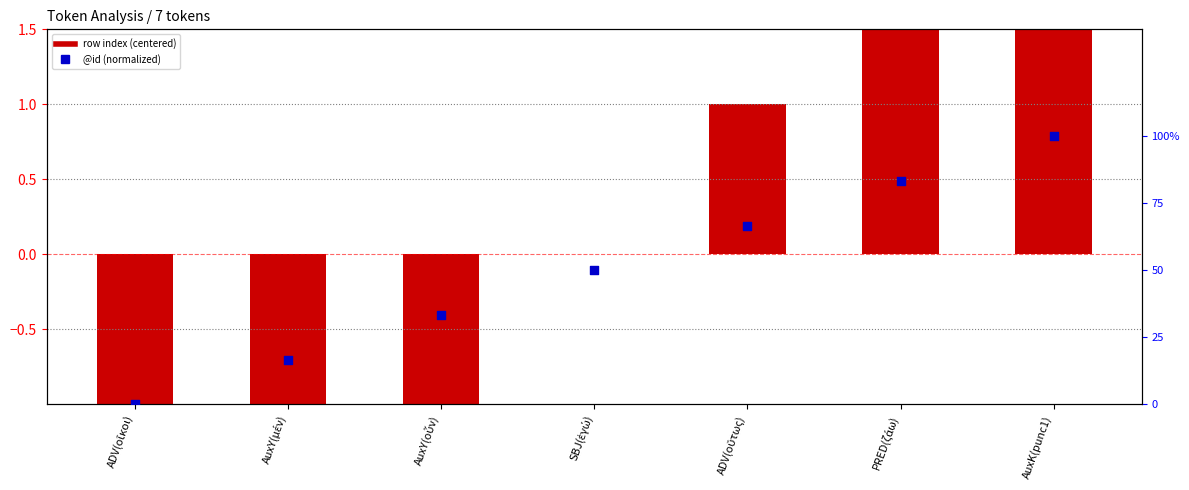

Which series contains the highest Y value?

row index (centered)